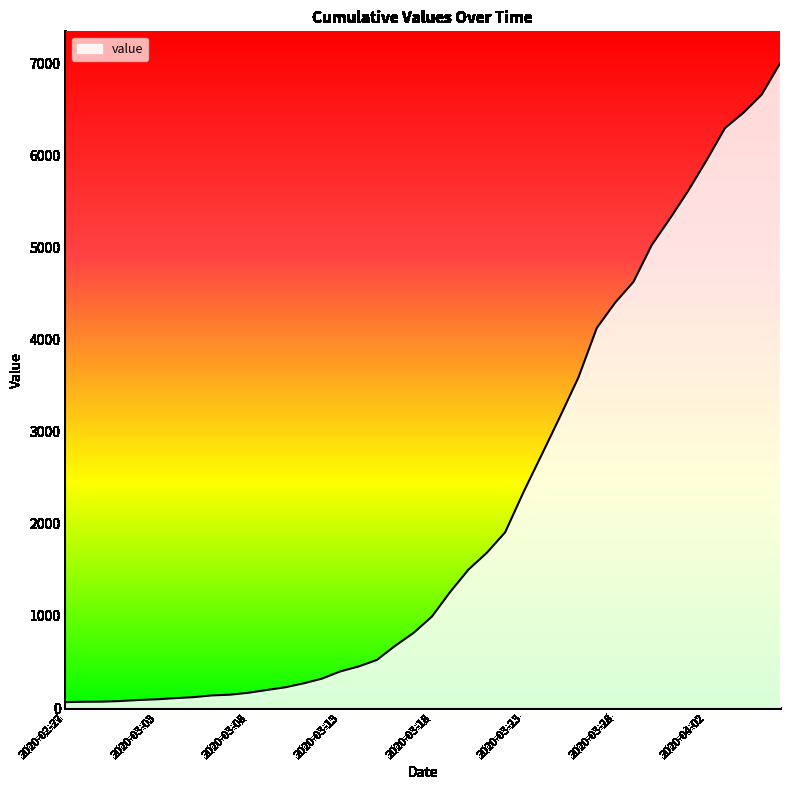

Reading right to left, list all the values displayed in this chart.

2020-04-06=6994	2020-04-05=6656	2020-04-04=6459	2020-04-03=6294	2020-04-02=5946	2020-04-01=5616	2020-03-31=5313	2020-03-30=5024	2020-03-29=4624	2020-03-28=4398	2020-03-27=4124	2020-03-26=3588	2020-03-25=3164	2020-03-24=2751	2020-03-23=2343	2020-03-22=1907	2020-03-21=1685	2020-03-20=1503	2020-03-19=1260	2020-03-18=992	2020-03-17=815	2020-03-16=676	2020-03-15=522	2020-03-14=451	2020-03-13=397	2020-03-12=319	2020-03-11=268	2020-03-10=225	2020-03-09=196	2020-03-08=166	2020-03-07=145	2020-03-06=137	2020-03-05=118	2020-03-04=107	2020-03-03=95	2020-03-02=87	2020-03-01=76	2020-02-29=69	2020-02-28=68	2020-02-27=64